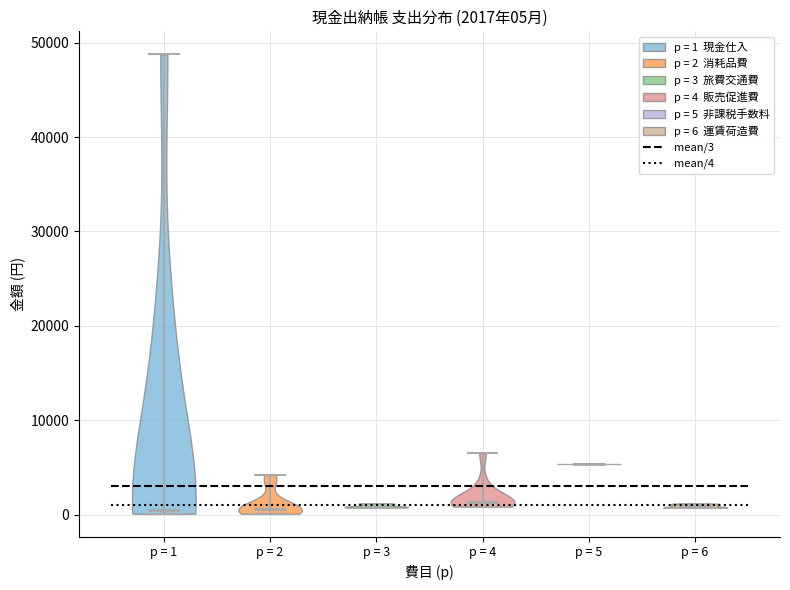

Which violin has the highest median line?

p = 5